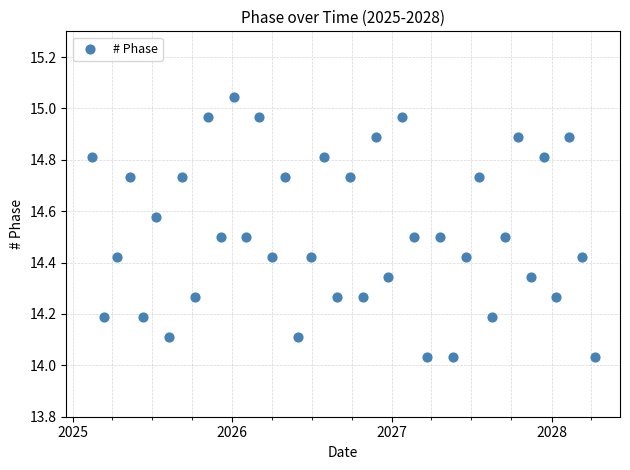

What is the range of X values (max minus min)?

1151.0